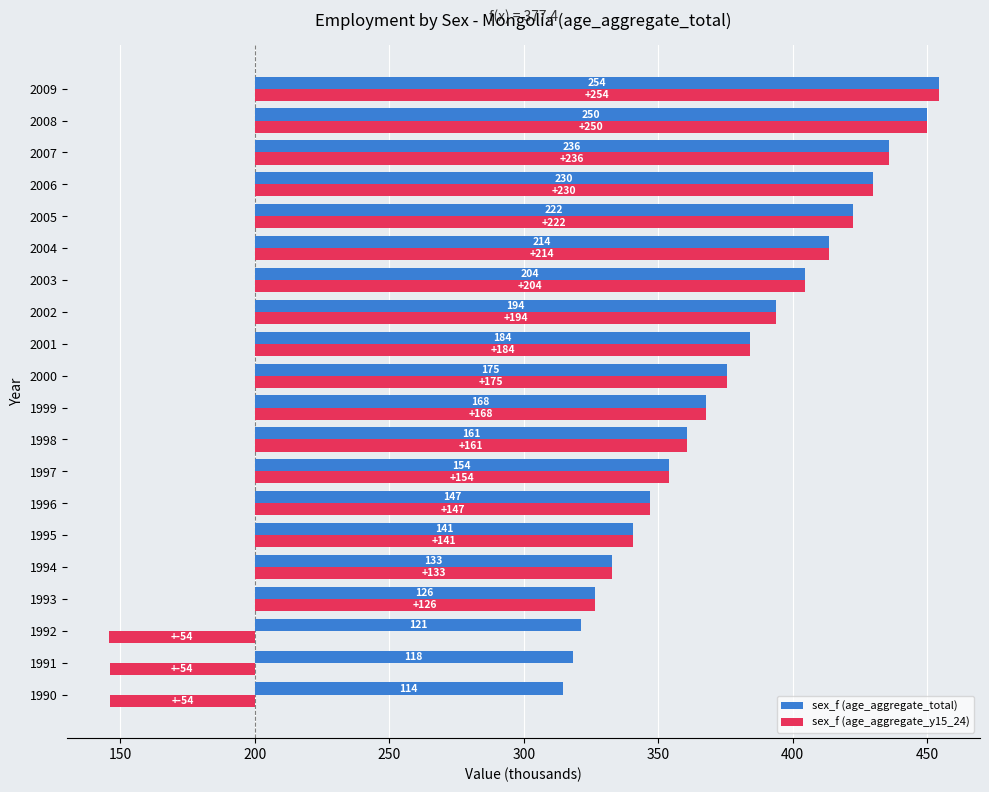

Rank the series by their average value, from highest to lowest.

sex_f (age_aggregate_total), sex_f (age_aggregate_y15_24)